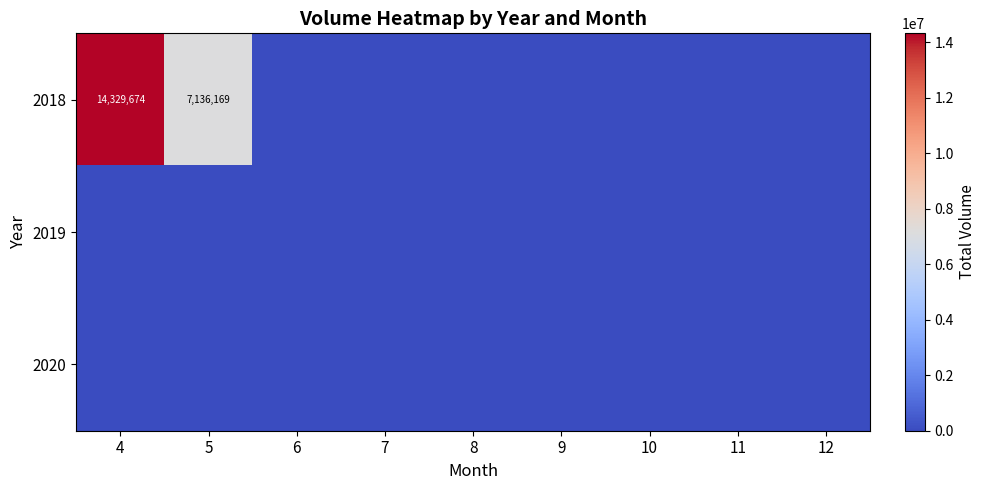

What is the sum of the 2018 values at 4 and 5?

21465843